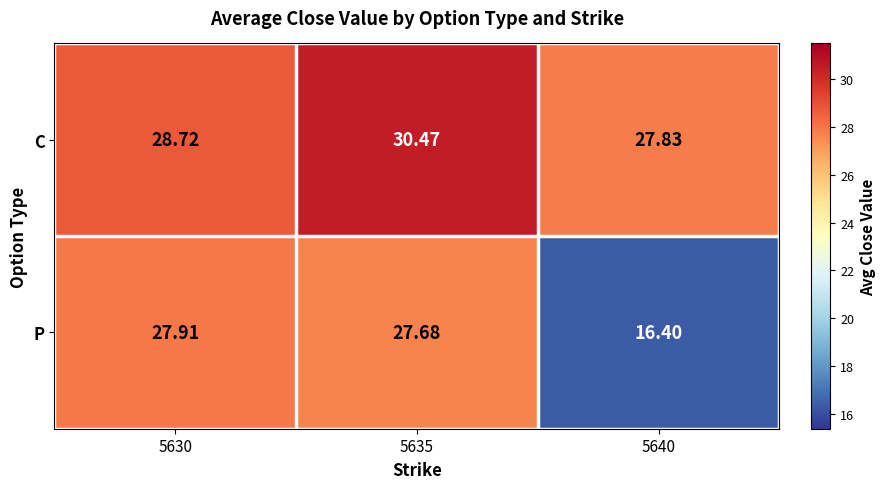

Rank the series by their maximum value, from highest to lowest.

C, P